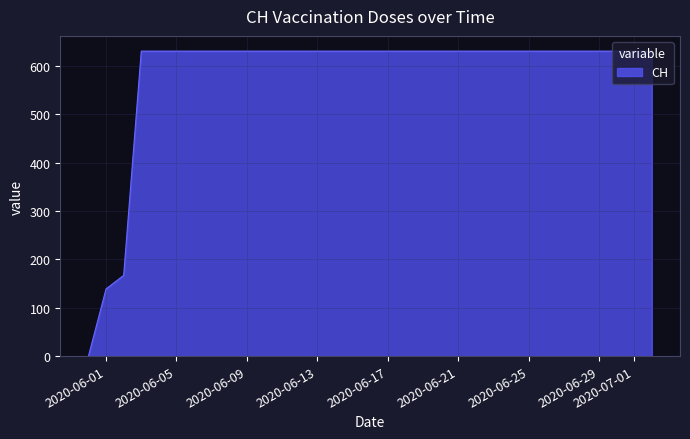

What is the greatest value displayed?

631